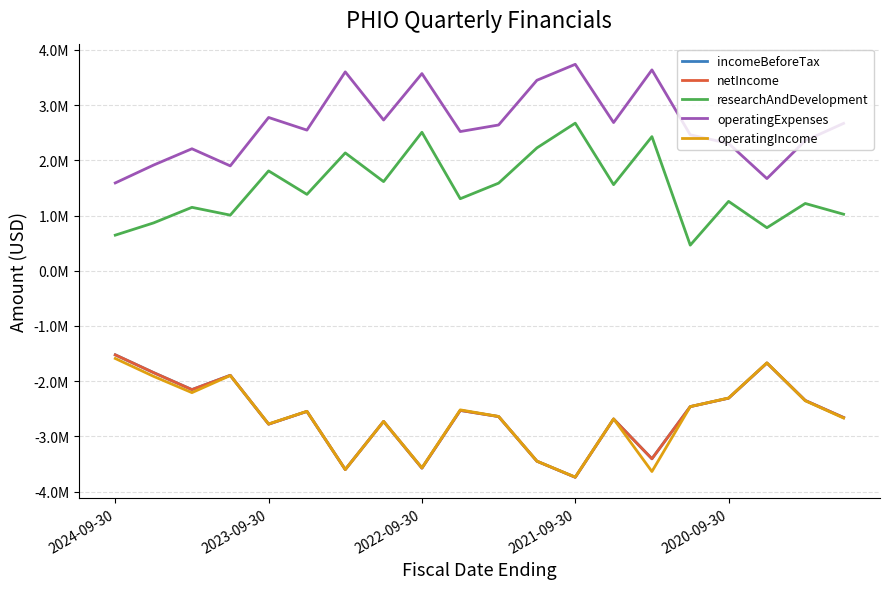

Reading left to right, list all the values displayed in this chart.

incomeBeforeTax: -1524000	-1846000	-2154000	-1895000	-2780000	-2549000	-3602000	-2731000	-3576000	-2531000	-2642000	-3451000	-3742000	-2687000	-3407000	-2462000	-2309000	-1672000	-2351000	-2660000
netIncome: -1524000	-1846000	-2154000	-1895000	-2780000	-2549000	-3602000	-2731000	-3576000	-2531000	-2642000	-3451000	-3742000	-2687000	-3407000	-2462000	-2309000	-1672000	-2351000	-2660000
researchAndDevelopment: 644000	866000	1148000	1007000	1808000	1383000	2134000	1614000	2508000	1304000	1586000	2225000	2673000	1559000	2429000	463000	1256000	779000	1218000	1023000
operatingExpenses: 1590000	1914000	2209000	1899000	2776000	2547000	3602000	2730000	3571000	2521000	2640000	3450000	3739000	2684000	3638000	2462000	2306000	1669000	2356000	2669000
operatingIncome: -1590000	-1914000	-2209000	-1899000	-2776000	-2547000	-3602000	-2730000	-3571000	-2521000	-2640000	-3450000	-3739000	-2684000	-3638000	-2462000	-2306000	-1669000	-2356000	-2669000